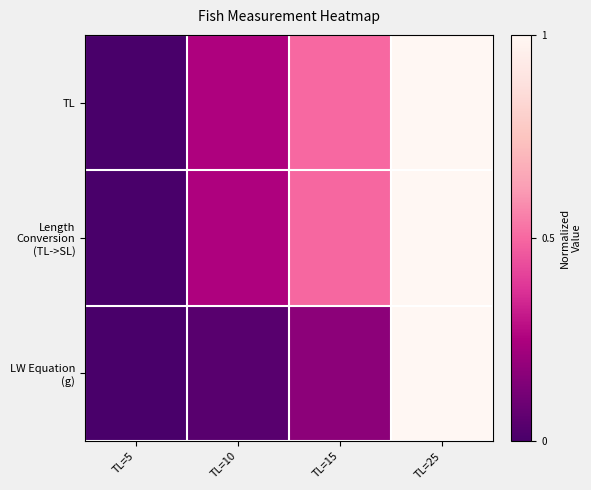

What is the greatest value displayed?

1.0